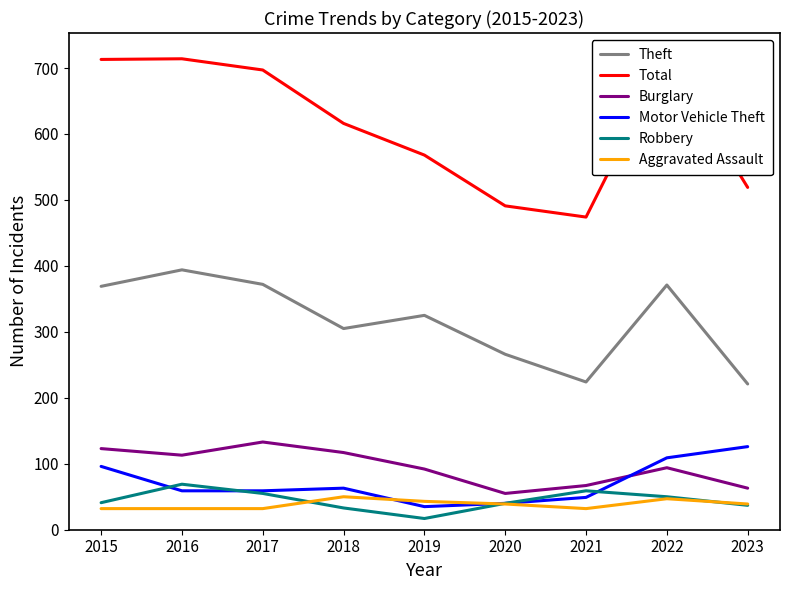

Reading left to right, transcribe all the data shown in this chart.

Theft: 369	394	372	305	325	266	224	371	221
Total: 713	714	697	616	568	491	474	718	519
Burglary: 123	113	133	117	92	55	67	94	63
Motor Vehicle Theft: 96	59	59	63	35	40	49	109	126
Robbery: 41	69	55	33	17	40	59	50	37
Aggravated Assault: 32	32	32	50	43	39	32	47	39